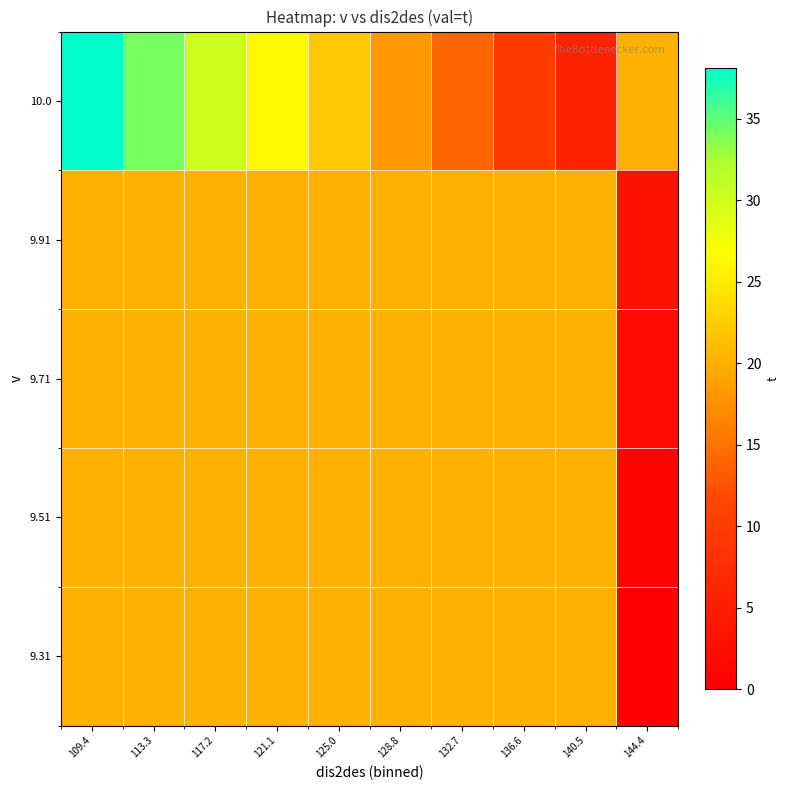

Which has a higher value, 125.0 or 132.7?

125.0